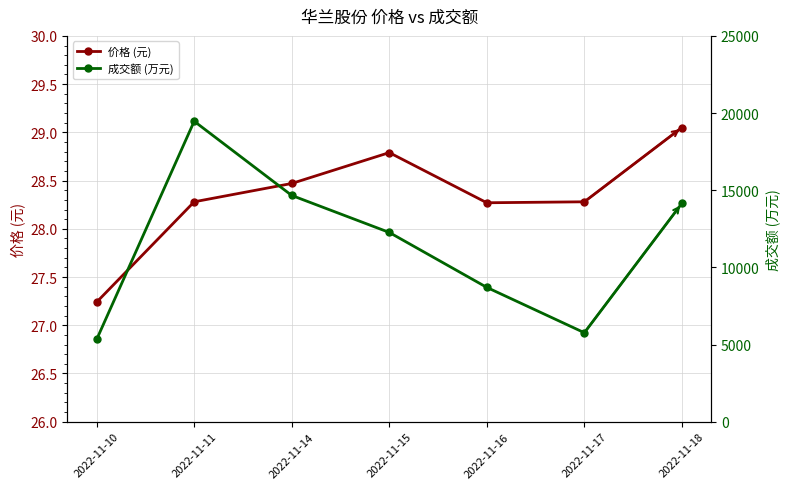

At which label does 成交额 (万元) first exceed 12265?

2022-11-11